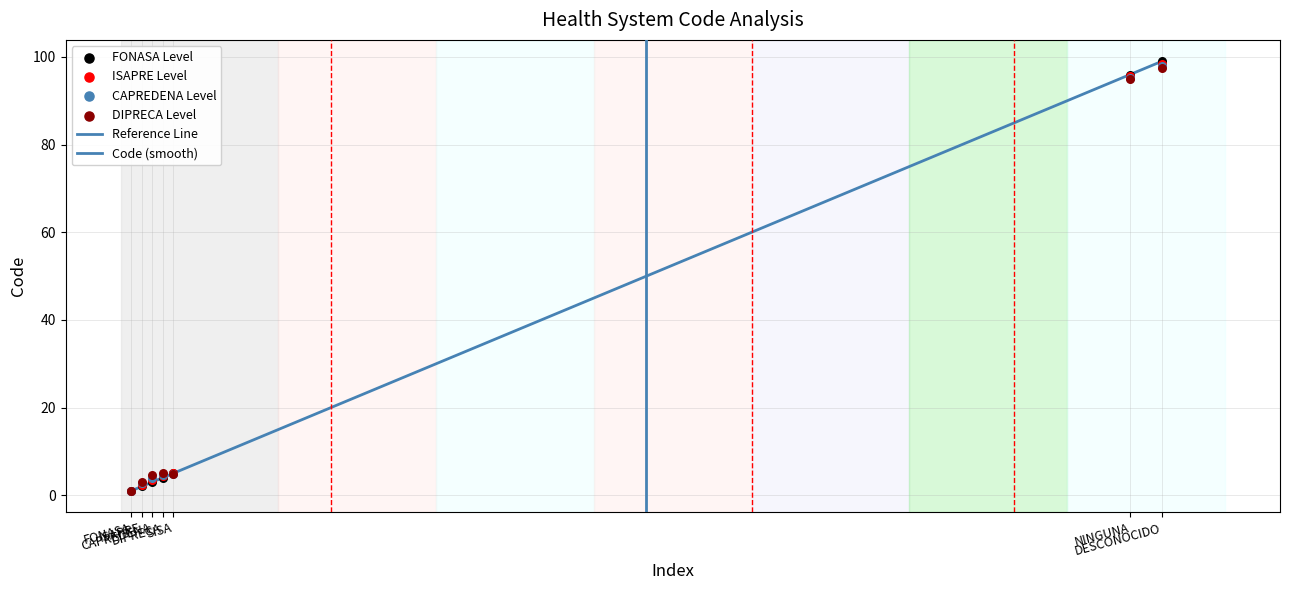

Approximately how many times larger is the value at SISA compared to NINGUNA?

0.1